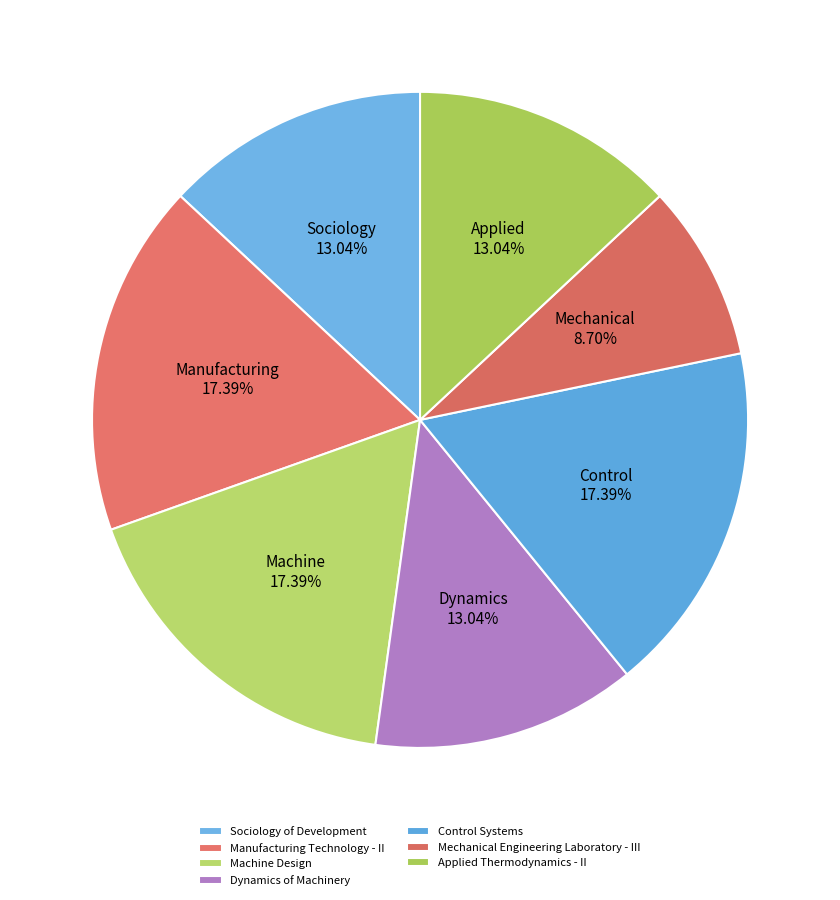

How many segments does this pie chart have?

7